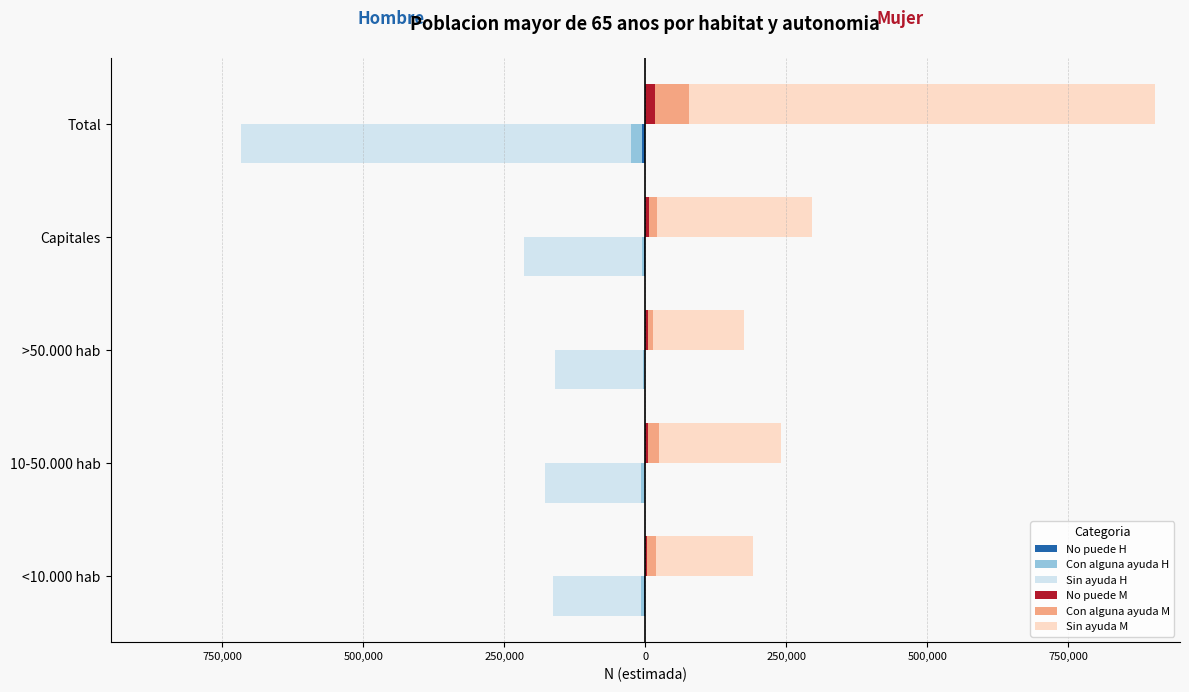

Count the number of categories in the chart.

5